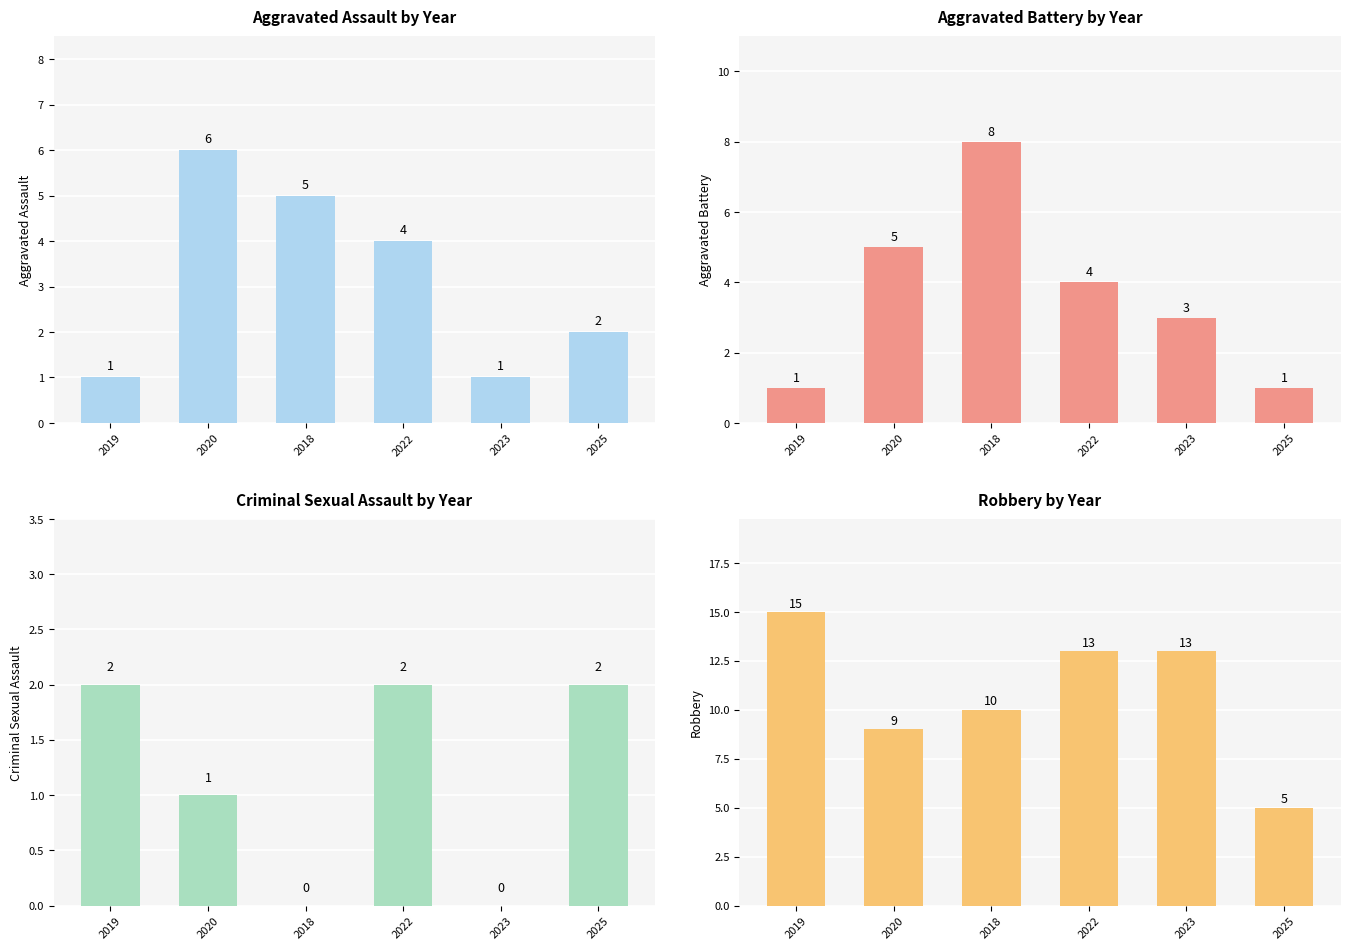

Reading left to right, what are all the values shown in this chart?

Aggravated Assault: 2019=1	2020=6	2018=5	2022=4	2023=1	2025=2
Aggravated Battery: 2019=1	2020=5	2018=8	2022=4	2023=3	2025=1
Criminal Sexual Assault: 2019=2	2020=1	2018=0	2022=2	2023=0	2025=2
Robbery: 2019=15	2020=9	2018=10	2022=13	2023=13	2025=5